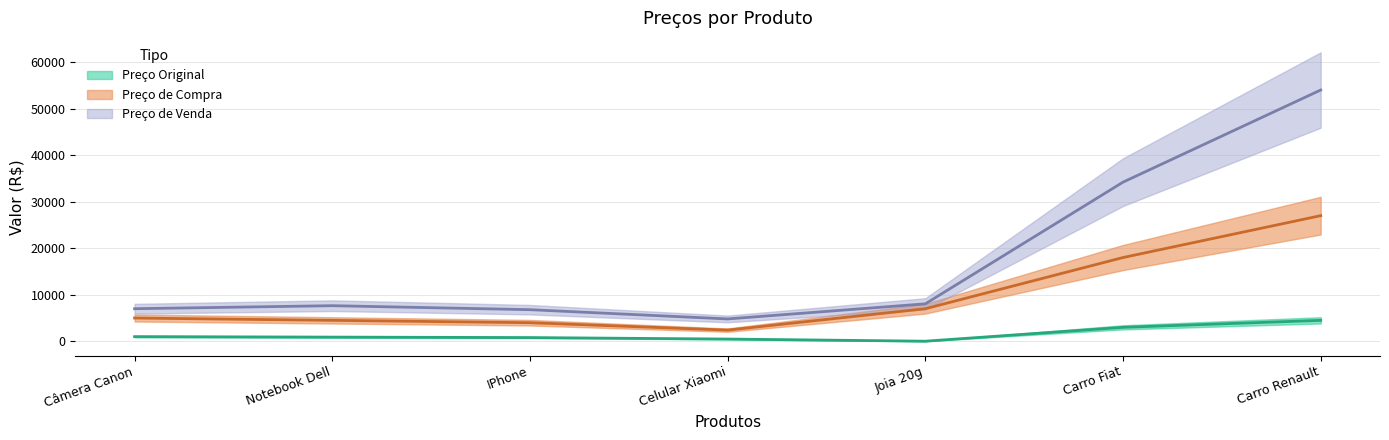

How many values in the Preço de Venda series are below 7649?

3